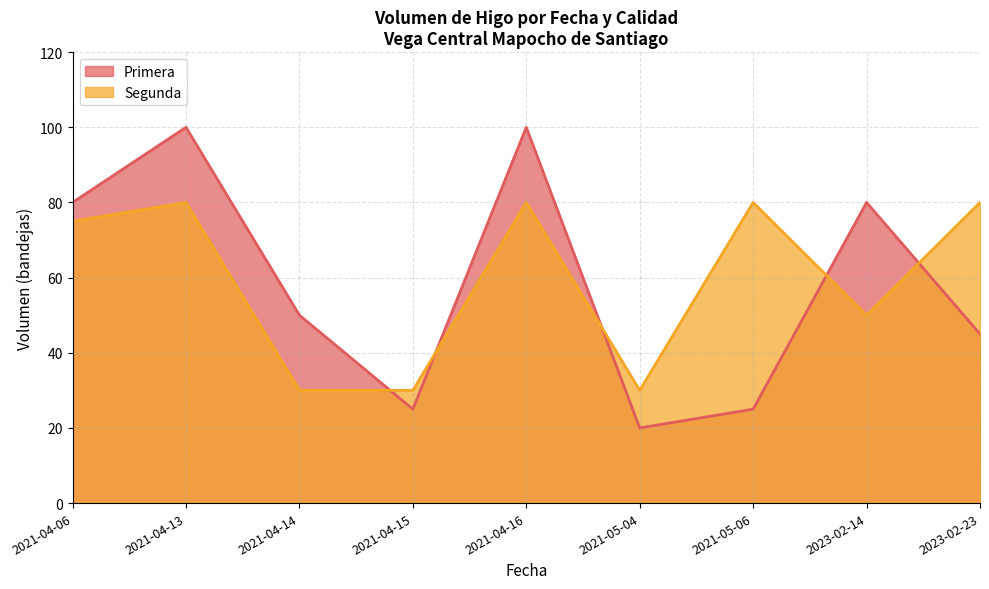

How many lines are shown in the chart?

2